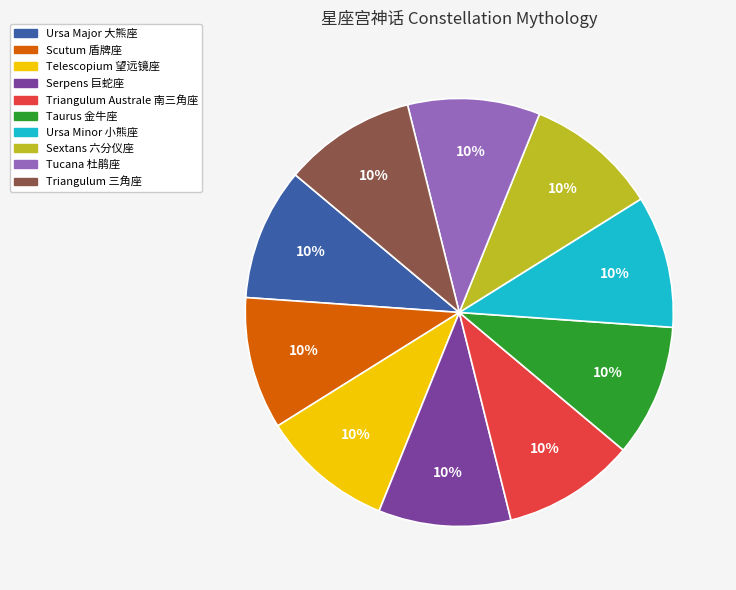

The Triangulum 三角座 slice represents 1% of the pie. True or false?

False